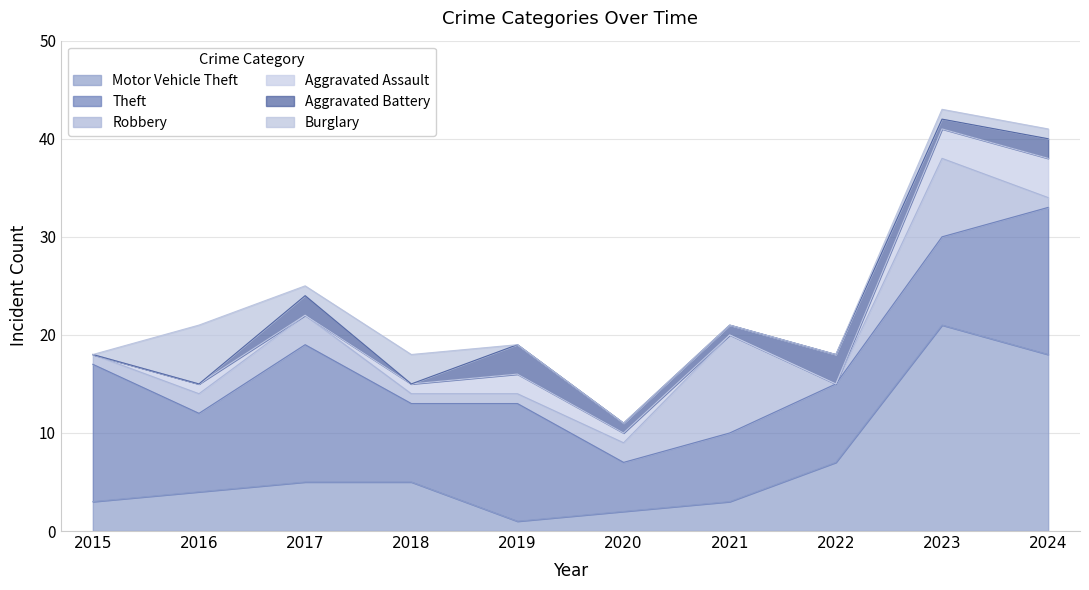

How many data points in Burglary are less than 1?

5